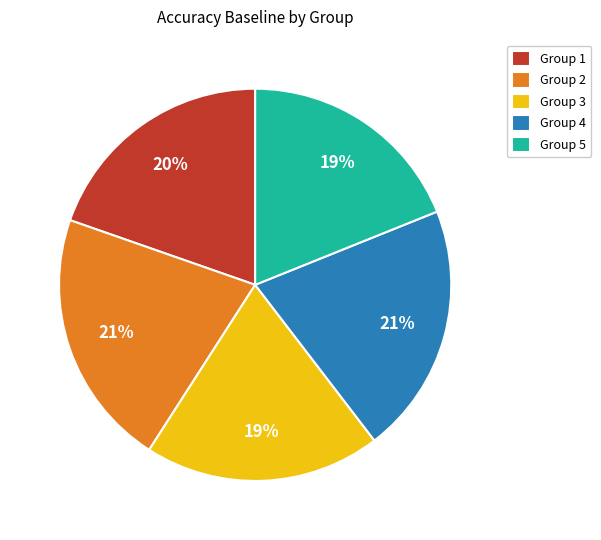

Is it true that Group 2 is 16% of the pie?

False